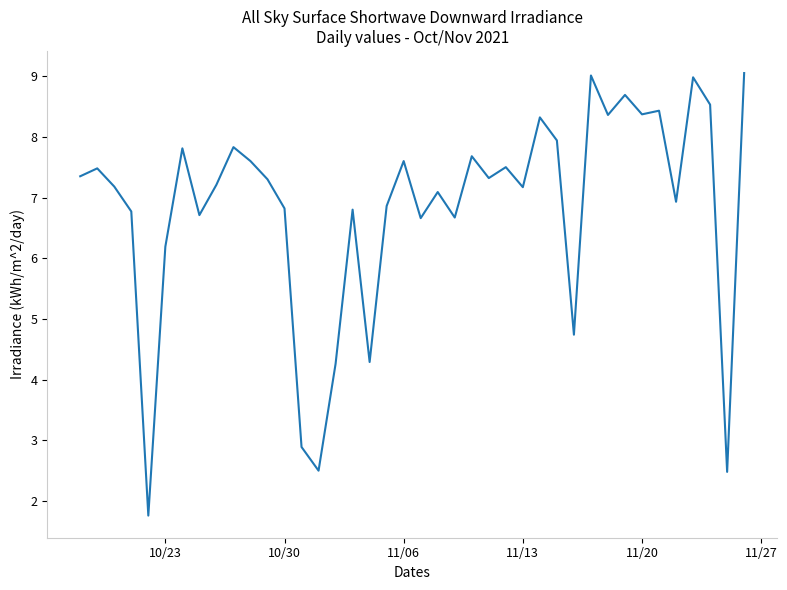

What is the maximum value shown in the chart?

9.1